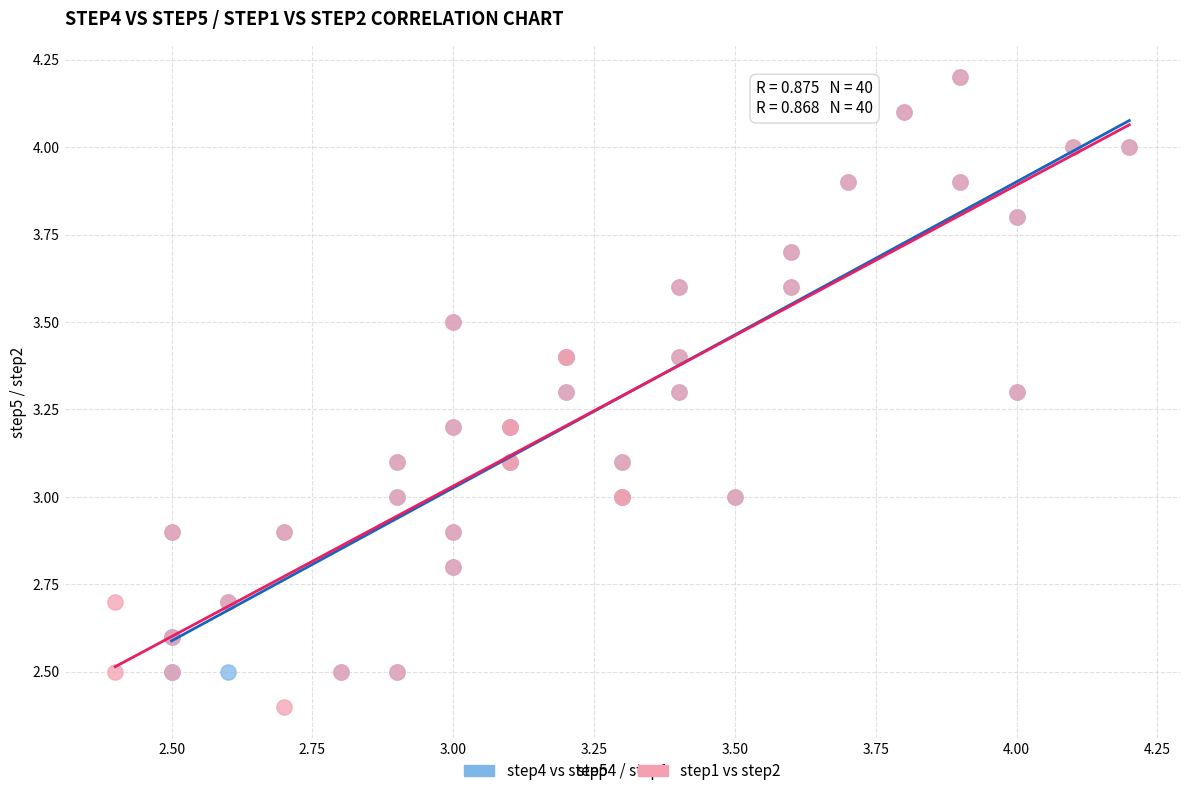

Which series has the largest Y range (max minus min)?

step1 vs step2